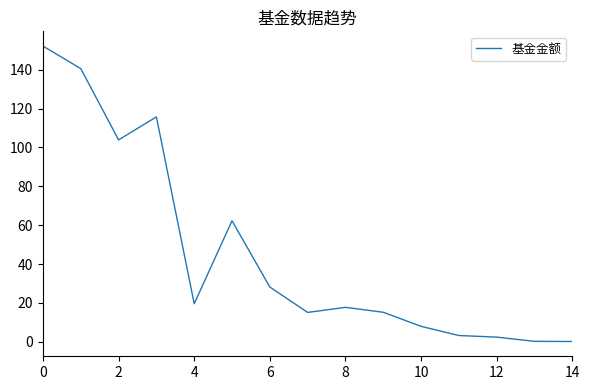

What is the difference between the maximum and minimum values?

152.1